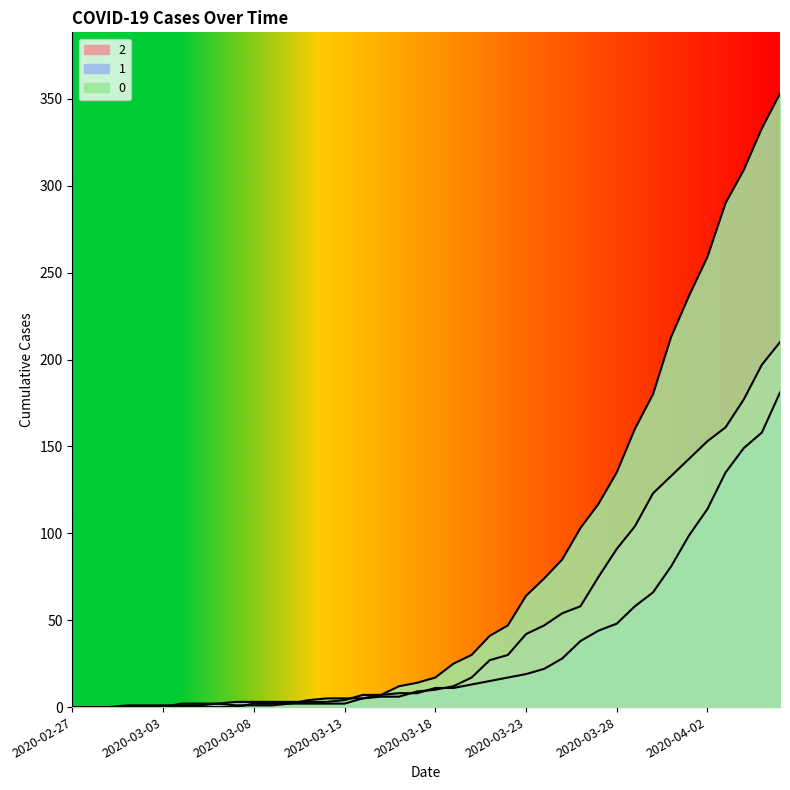

What is the value of the 2 point at the 15th from the left?

2